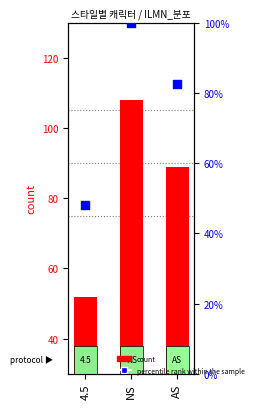

Which series has the largest Y range (max minus min)?

count